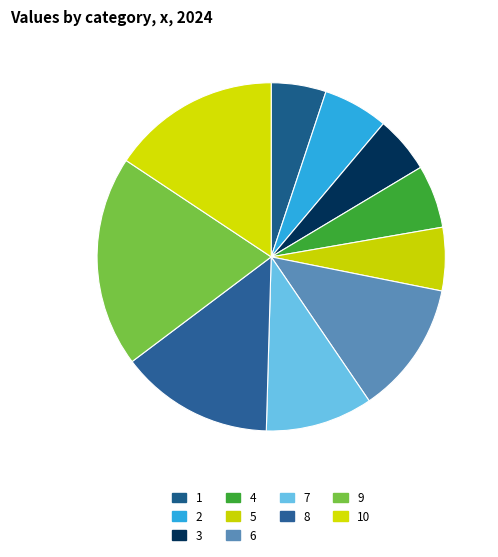

What is the total percentage of 9 and 6?

32.0%